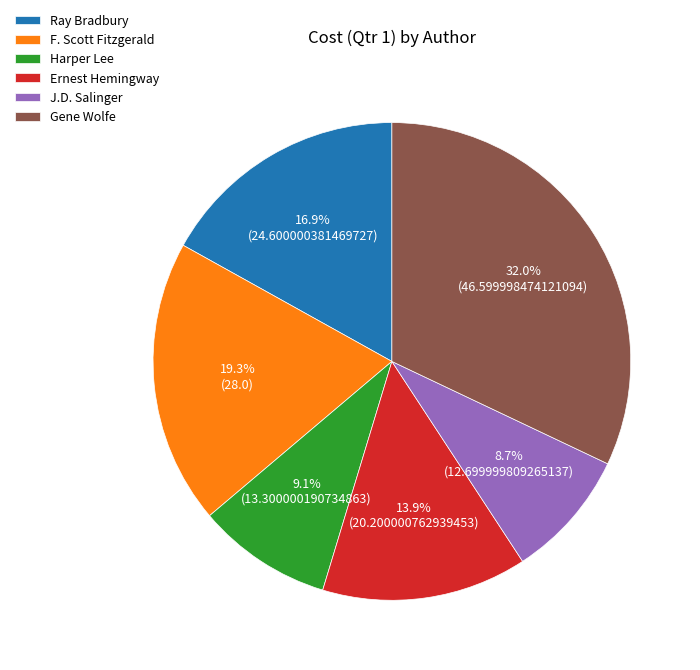

Which slice is the largest?

Gene Wolfe